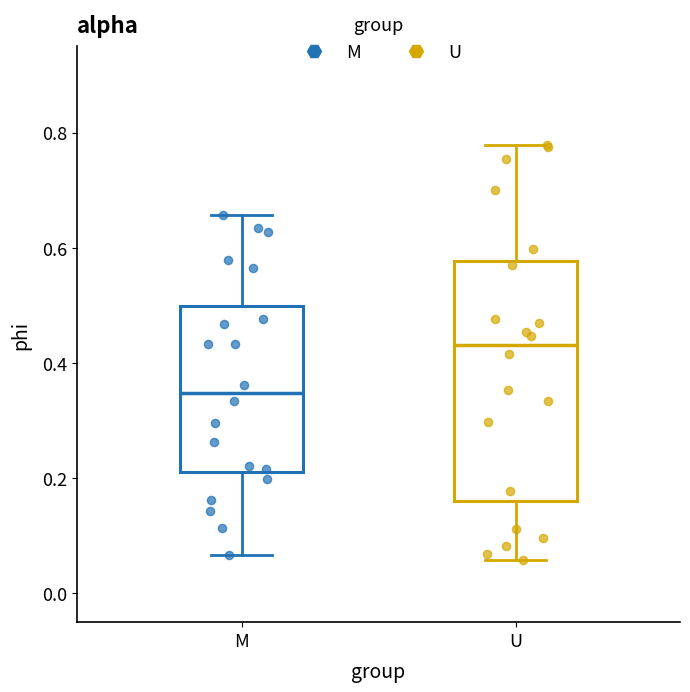

Where is the lower edge of the box for M on the y-axis? The values are not printed on the chart, so give them approximately, as read against the axis.

0.22